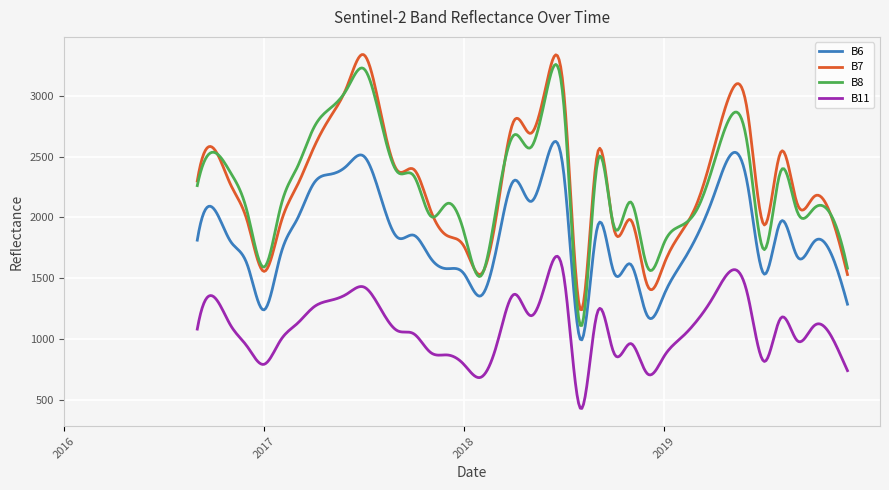

True or false: B11 and B8 cross at least once.

False